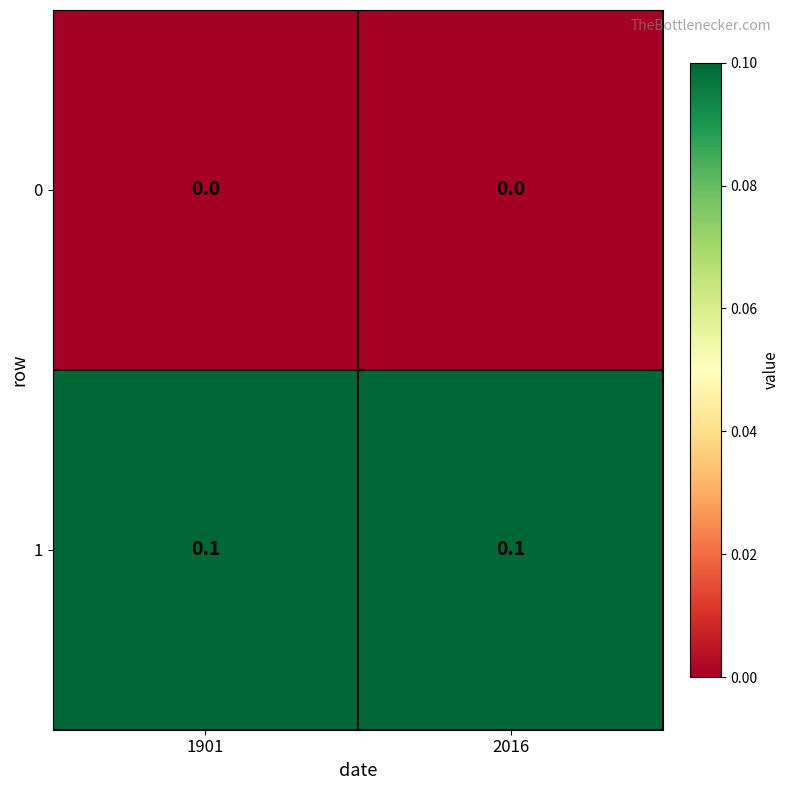

Rank the series by their maximum value, from lowest to highest.

0, 1